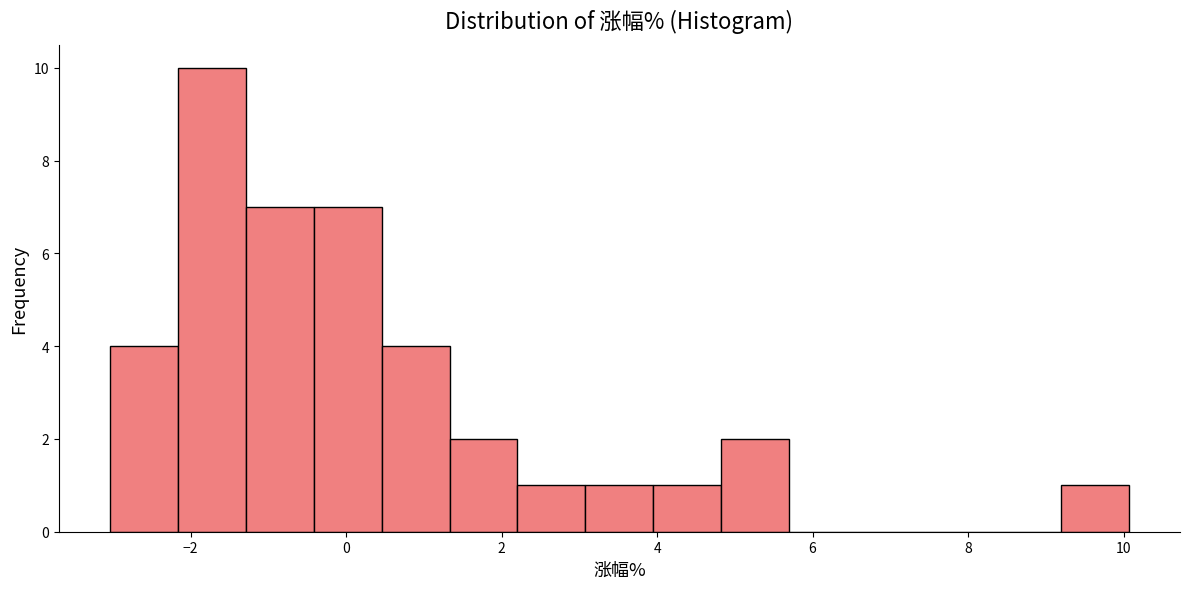

Reading left to right, list every bar in this chart as the range it spans on the x-axis followed by its height. Neither the bar edges nor the heights are printed on the chart, so give them approximately, as read against the axes.

-3.0 to -2.2: 4
-2.2 to -1.2: 10
-1.2 to -0.4: 7
-0.4 to 0.4: 7
0.4 to 1.4: 4
1.4 to 2.2: 2
2.2 to 3.0: 1
3.0 to 4.0: 1
4.0 to 4.8: 1
4.8 to 5.8: 2
5.8 to 6.6: 0
6.6 to 7.4: 0
7.4 to 8.4: 0
8.4 to 9.2: 0
9.2 to 10.0: 1